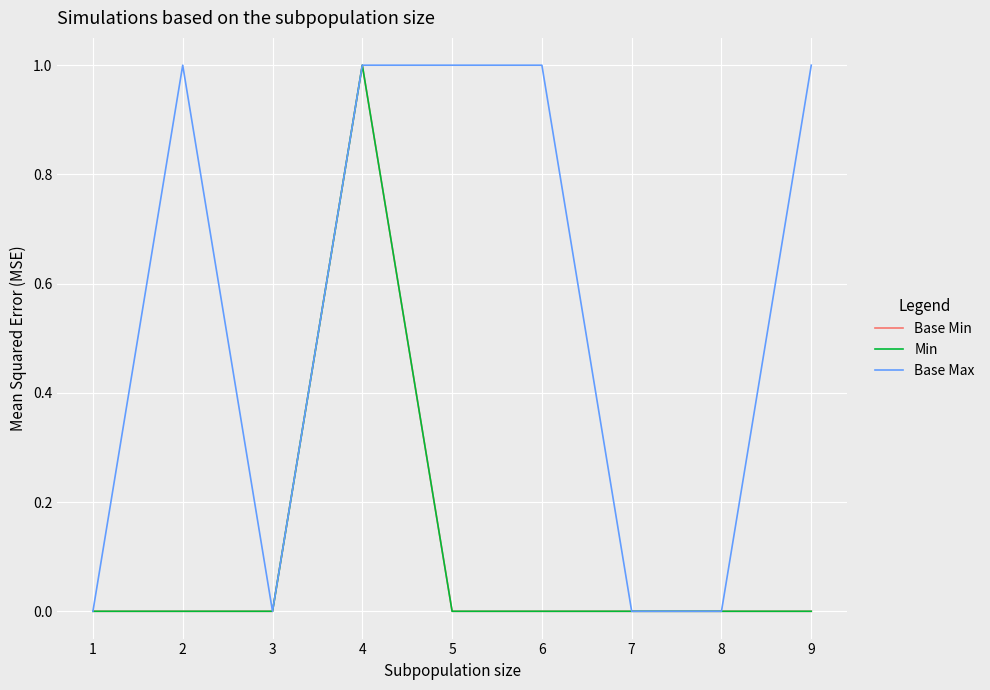

What is the maximum value shown in the chart?

1